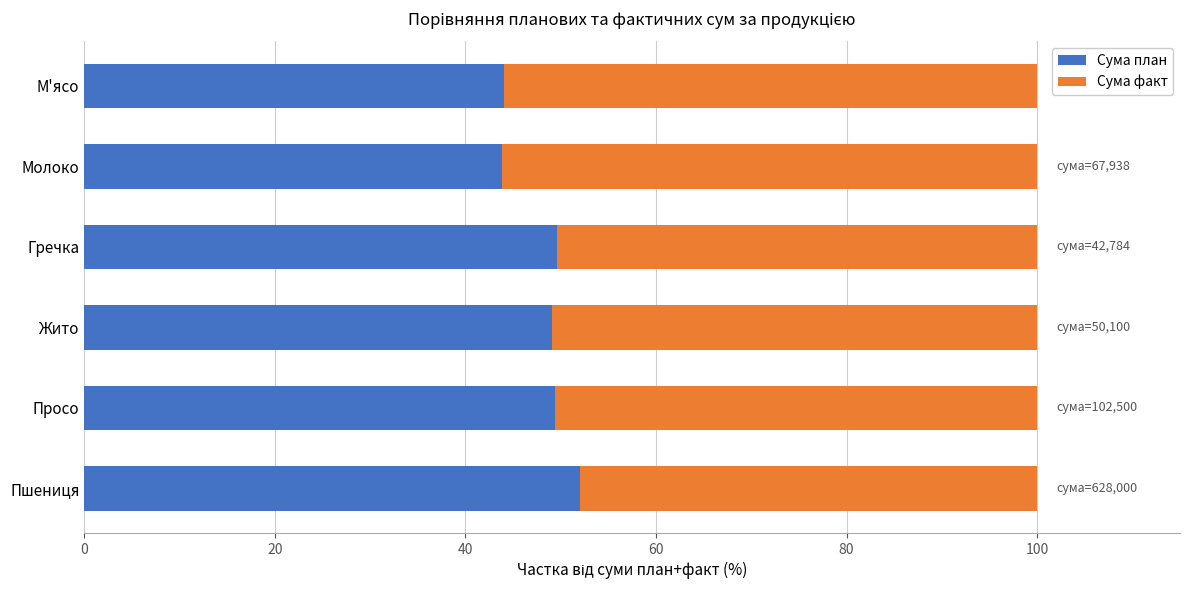

What is the lowest value of the Сума план series?

43.8